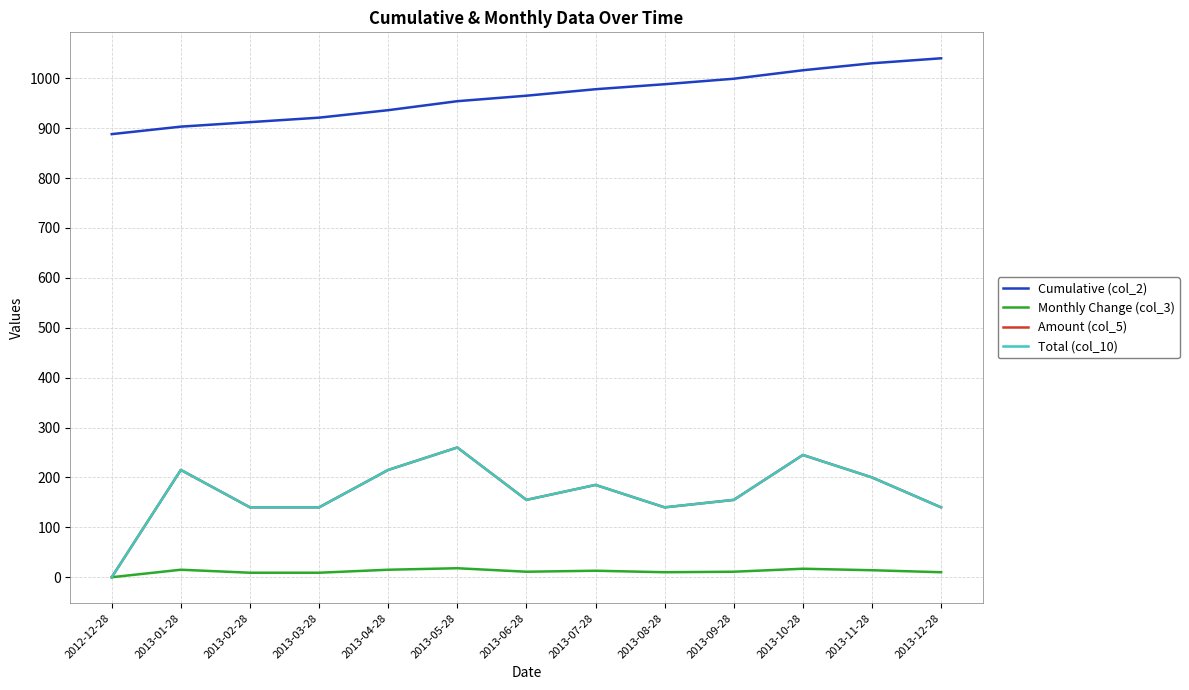

Reading left to right, transcribe all the data shown in this chart.

Cumulative (col_2): 2012-12-28=888	2013-01-28=903	2013-02-28=912	2013-03-28=921	2013-04-28=936	2013-05-28=954	2013-06-28=965	2013-07-28=978	2013-08-28=988	2013-09-28=999	2013-10-28=1016	2013-11-28=1030	2013-12-28=1040
Monthly Change (col_3): 2012-12-28=0	2013-01-28=15	2013-02-28=9	2013-03-28=9	2013-04-28=15	2013-05-28=18	2013-06-28=11	2013-07-28=13	2013-08-28=10	2013-09-28=11	2013-10-28=17	2013-11-28=14	2013-12-28=10
Amount (col_5): 2012-12-28=0	2013-01-28=215	2013-02-28=140	2013-03-28=140	2013-04-28=215	2013-05-28=260	2013-06-28=155	2013-07-28=185	2013-08-28=140	2013-09-28=155	2013-10-28=245	2013-11-28=200	2013-12-28=140
Total (col_10): 2012-12-28=0	2013-01-28=215	2013-02-28=140	2013-03-28=140	2013-04-28=215	2013-05-28=260	2013-06-28=155	2013-07-28=185	2013-08-28=140	2013-09-28=155	2013-10-28=245	2013-11-28=200	2013-12-28=140